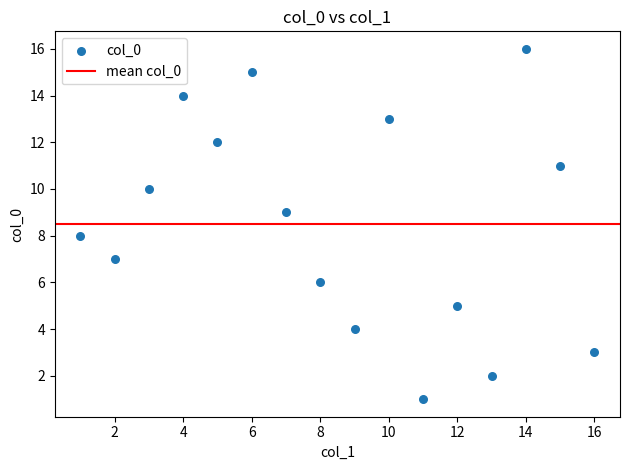

What is the range of X values (max minus min)?

15